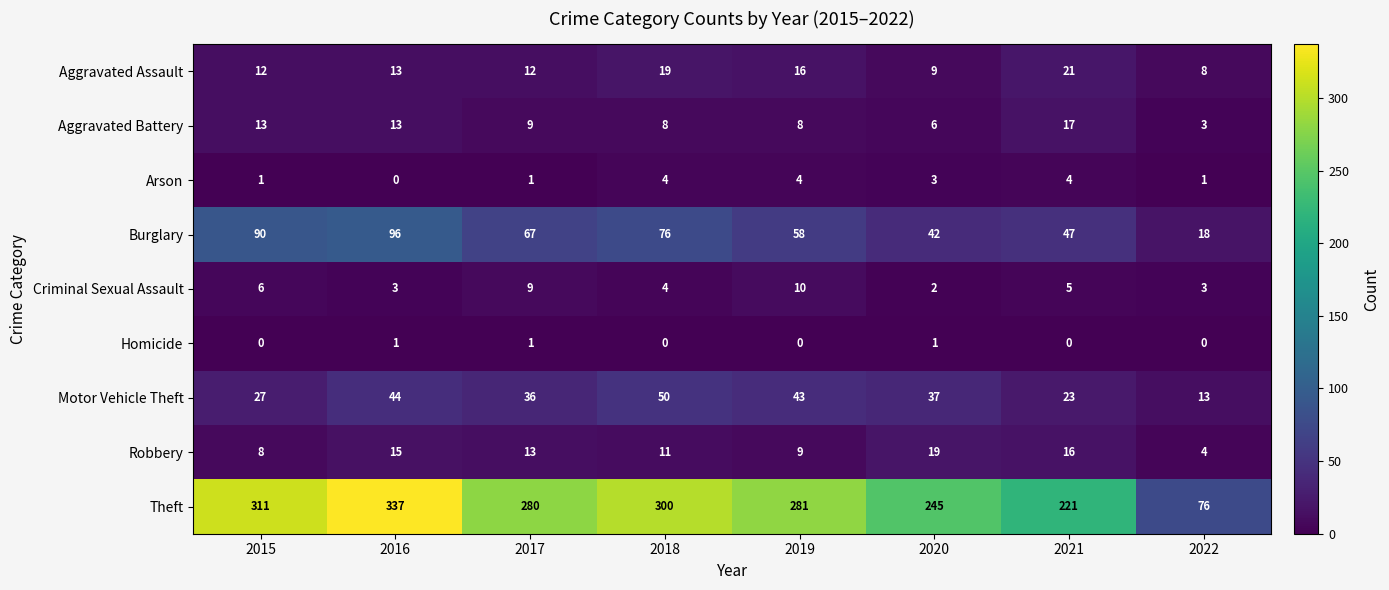

Is it true that Aggravated Battery equals 4 at 2021?

False